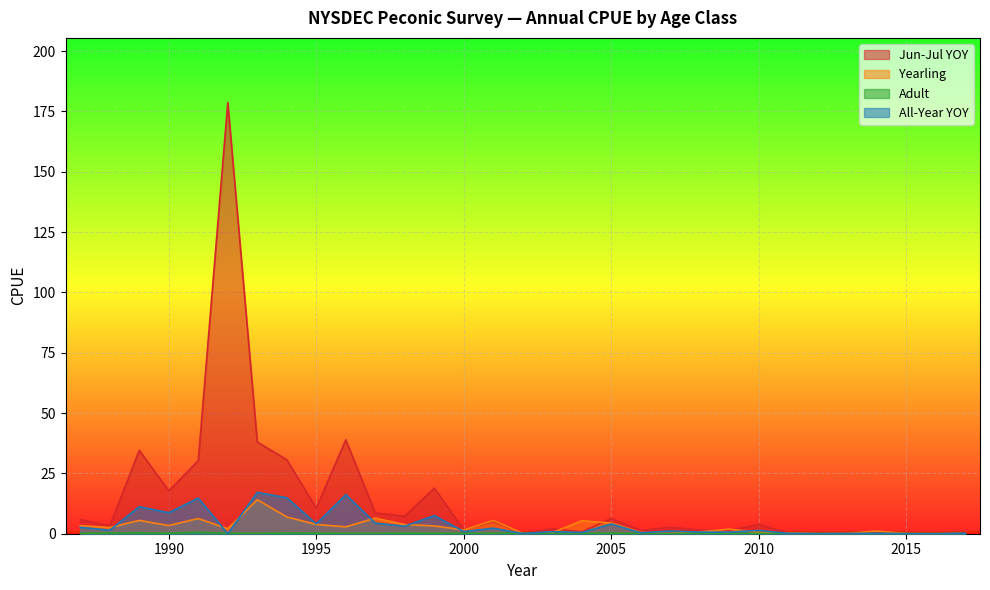

At how many categories does at least one series exceed 155?

1